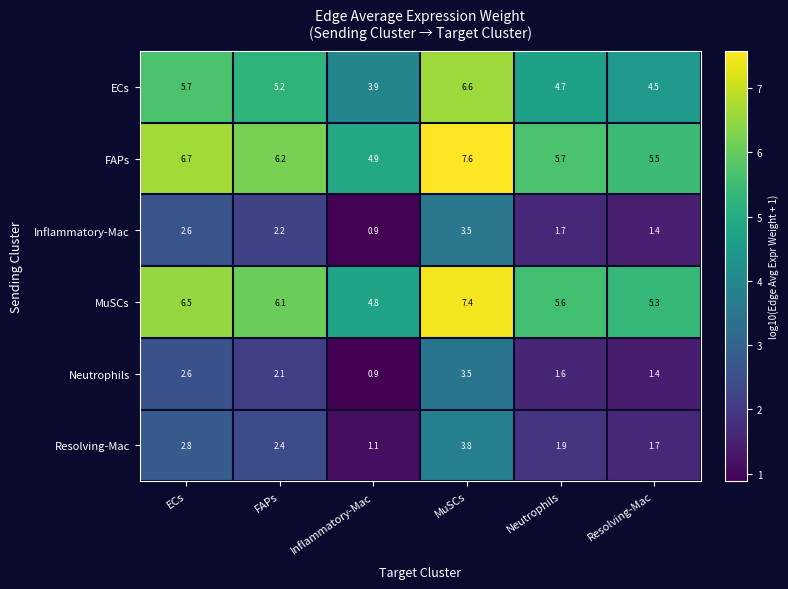

At which label does MuSCs first exceed 6?

ECs